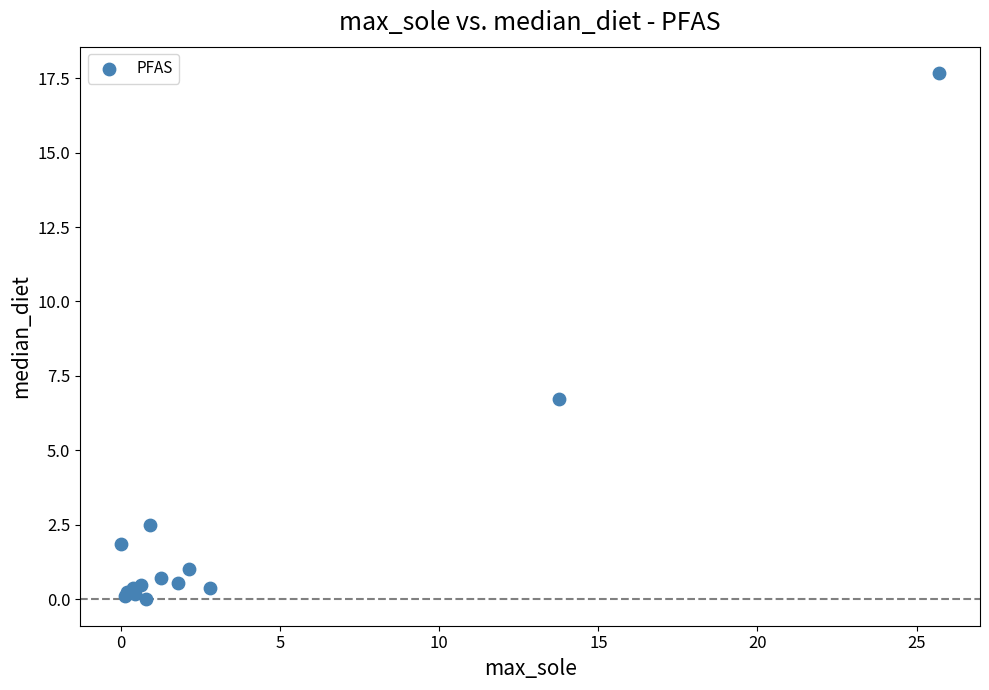

What Y value in the scatter plot is closest to 8?

6.7